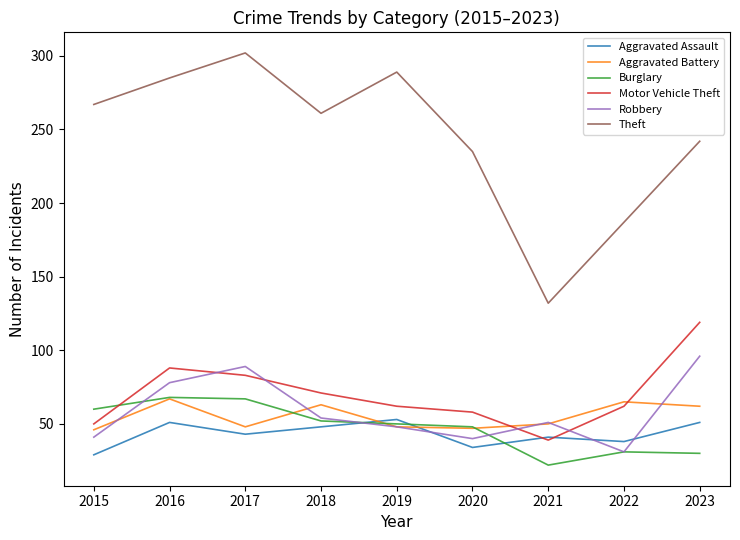

Which series has the largest total across all categories?

Theft